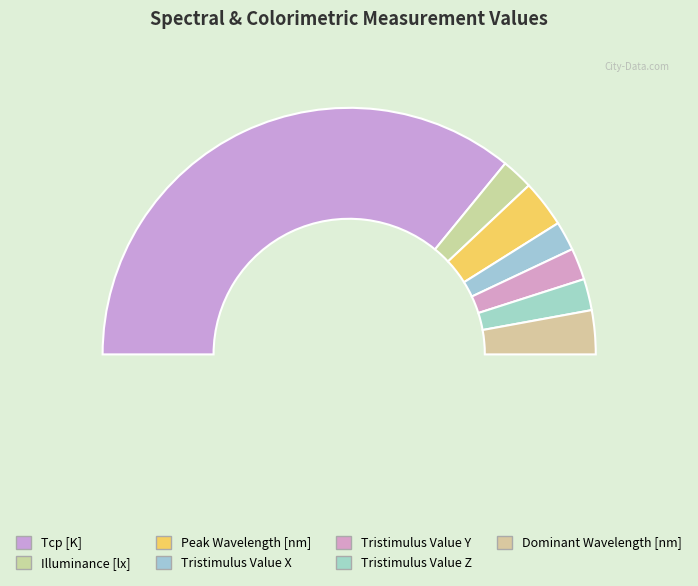

Combined, what portion of the pie is Peak Wavelength [nm] and Illuminance [lx]?

10.3%